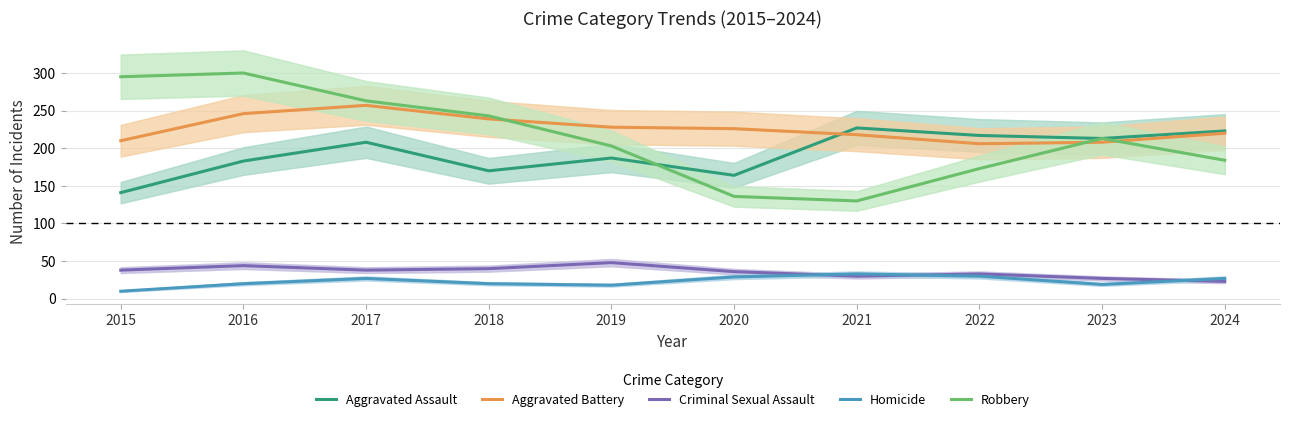

What is the total value across all series at 2022?

659